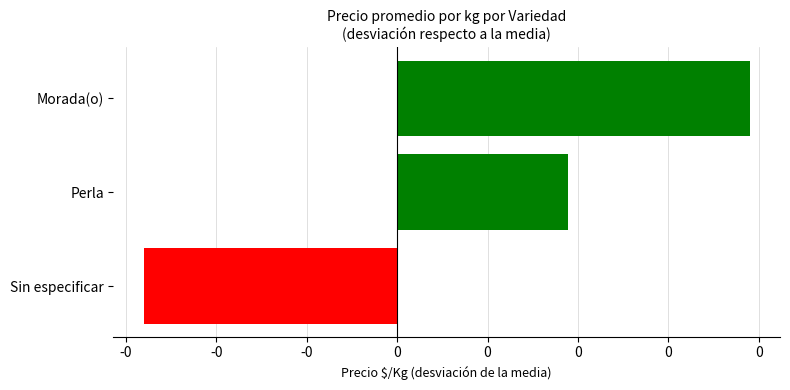

List the labels in order of value, smallest first.

Sin especificar, Perla, Morada(o)